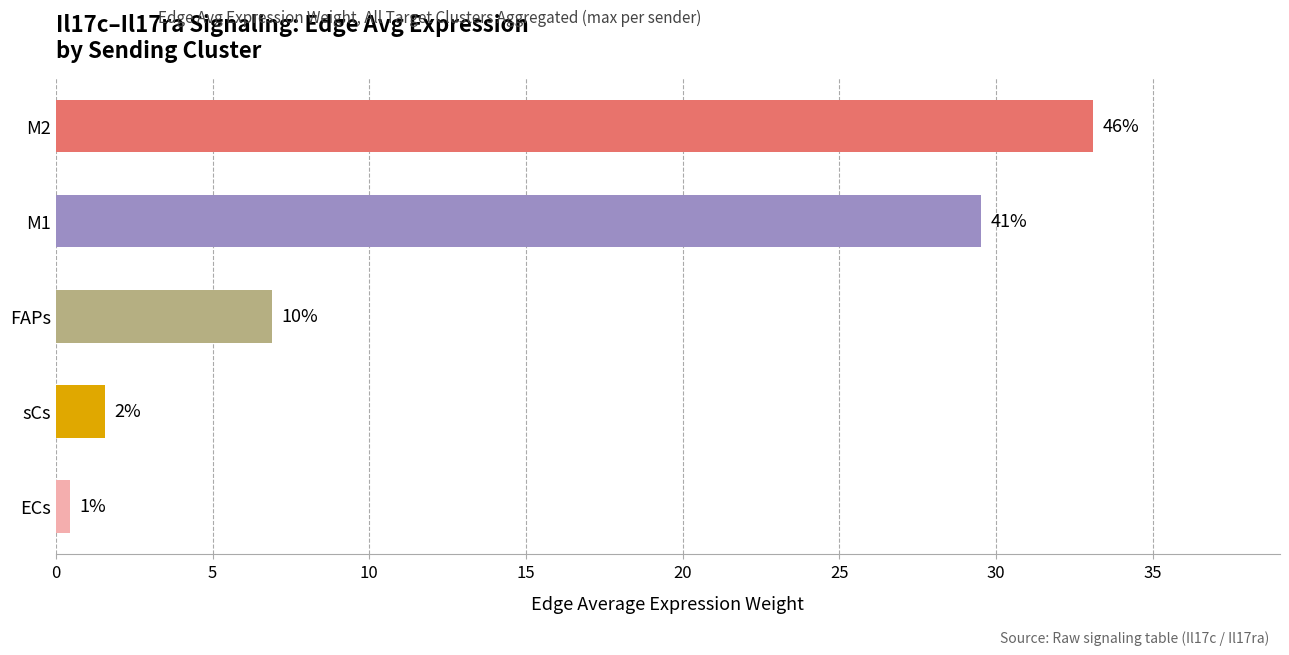

Does the chart contain any negative values?

No